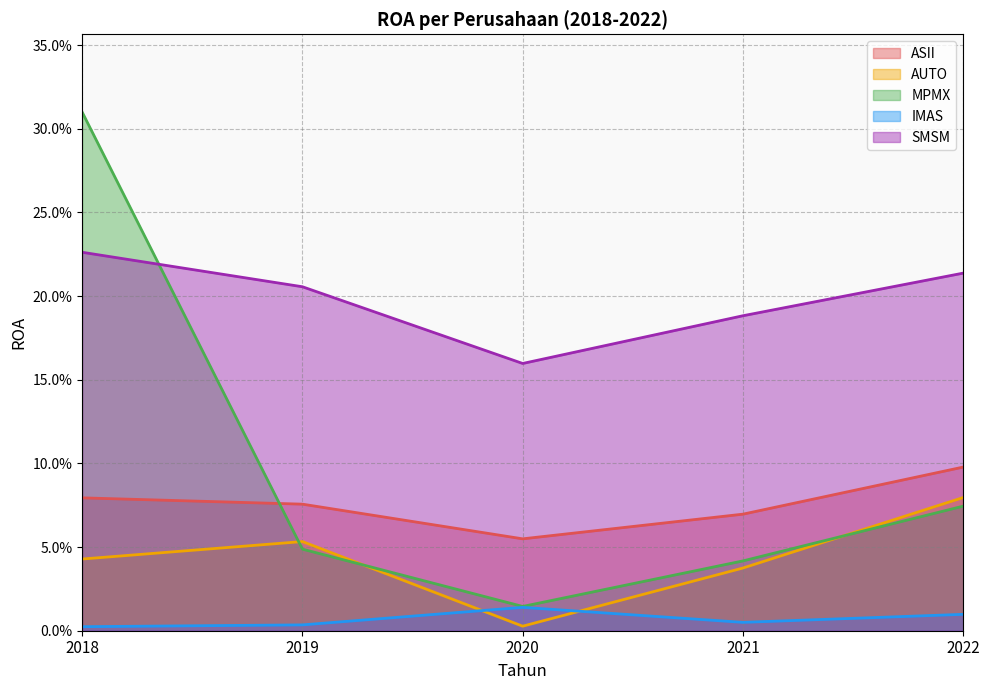

What is the sum of all MPMX values?

0.5